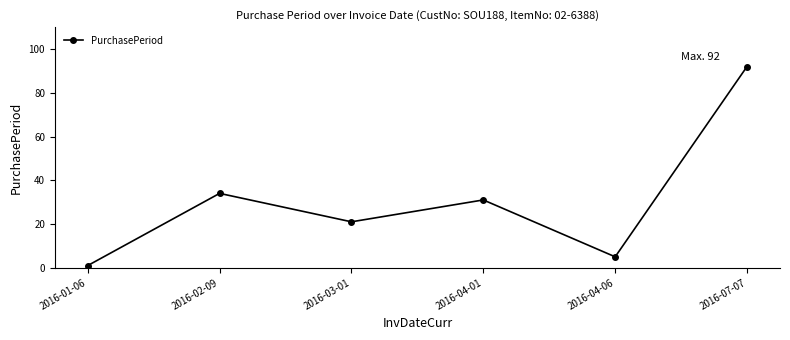

Where does the data first go above 31?

2016-02-09